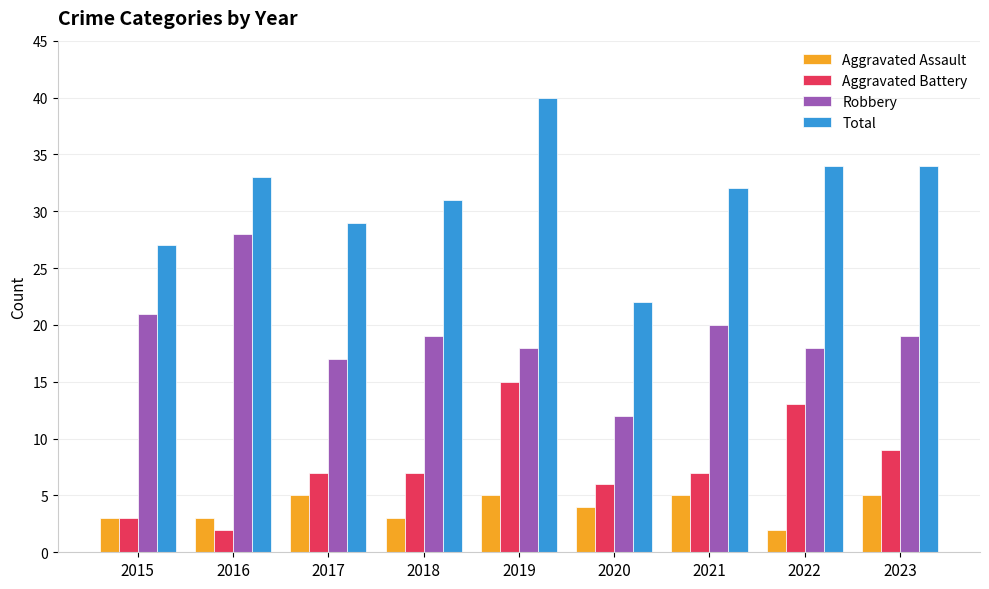

How many distinct data groups are displayed?

4